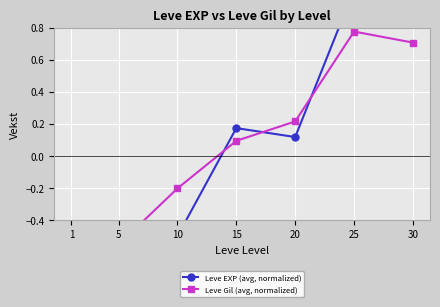

Between 5 and 20, which series saw the biggest shift?

Leve EXP (avg, normalized)